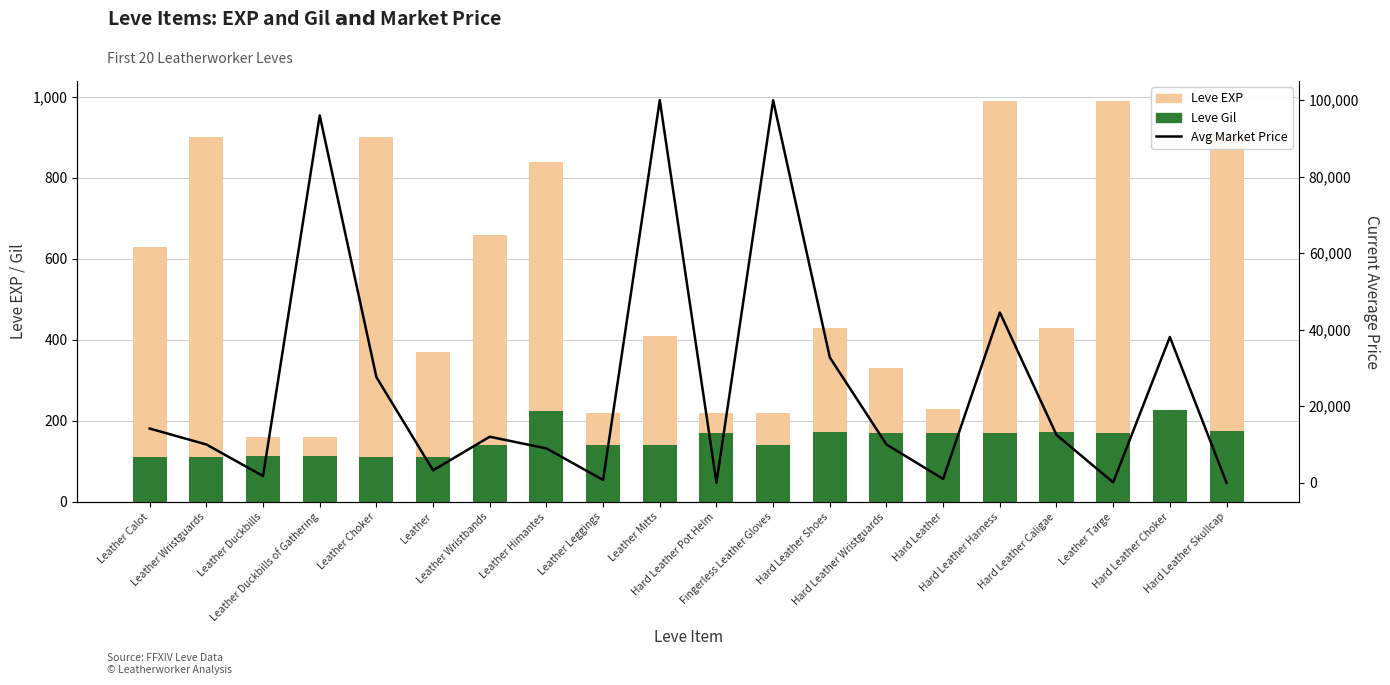

How many categories are shown in the chart?

20